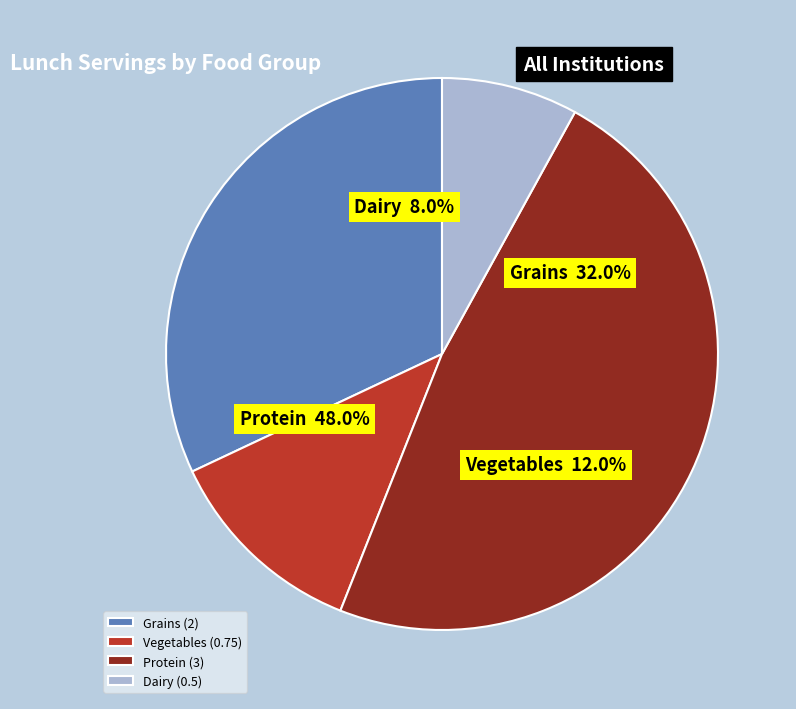

Is it true that Dairy is 1% of the pie?

False